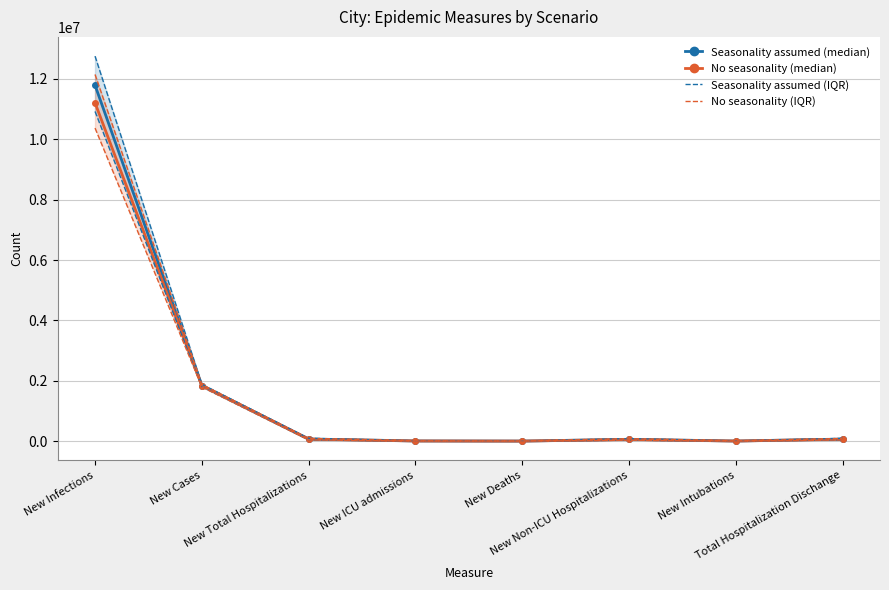

What are all the series names shown in the legend?

Seasonality assumed (median), No seasonality (median), Seasonality assumed (IQR), No seasonality (IQR)